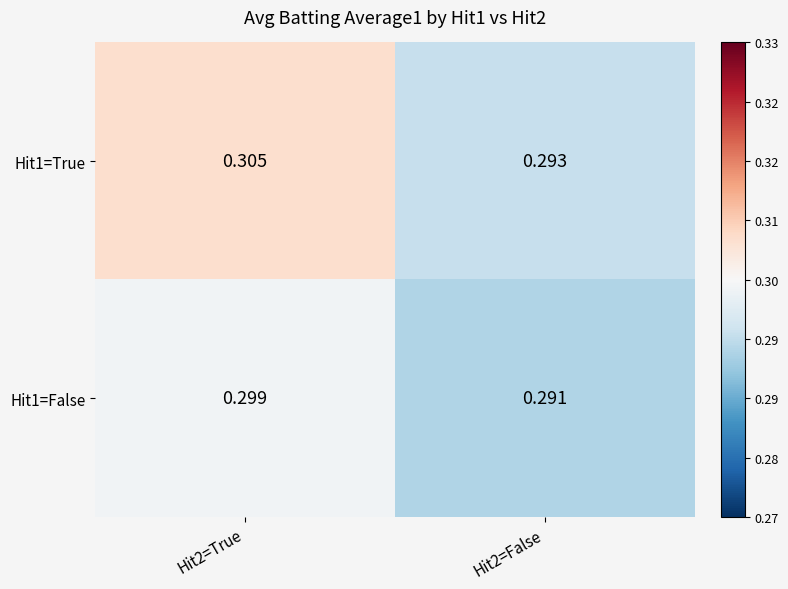

At how many categories does at least one series exceed 0?

2